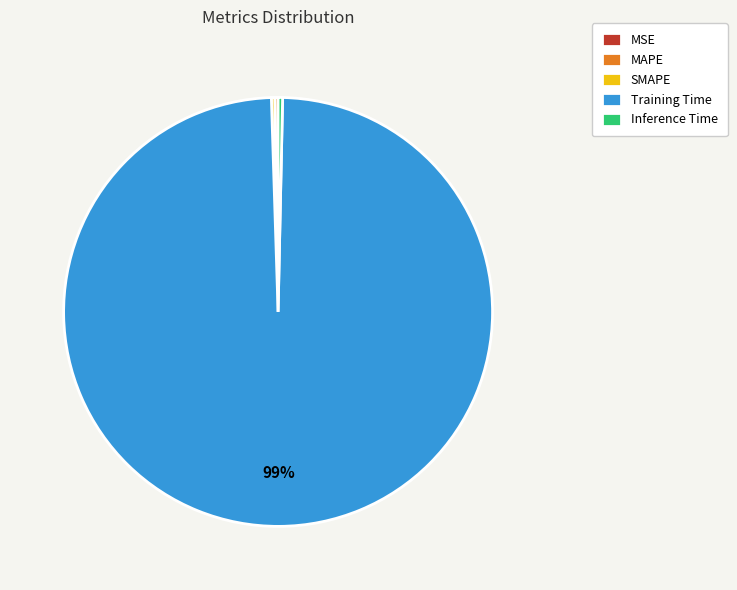

To the nearest percent, what is the average slice percentage?

20%